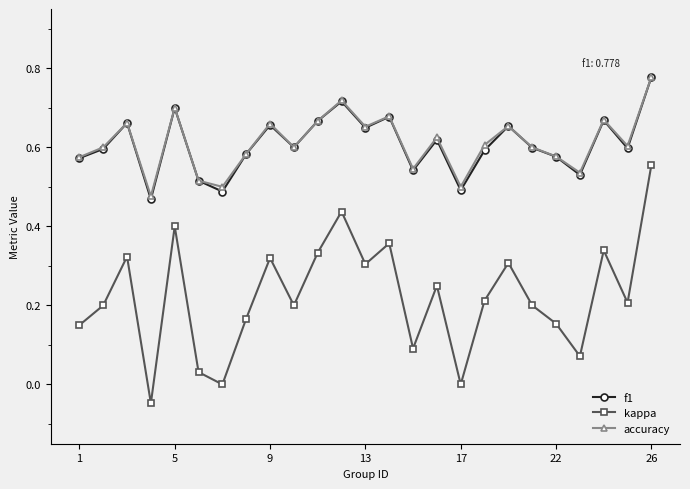

True or false: accuracy and kappa cross at least once.

False